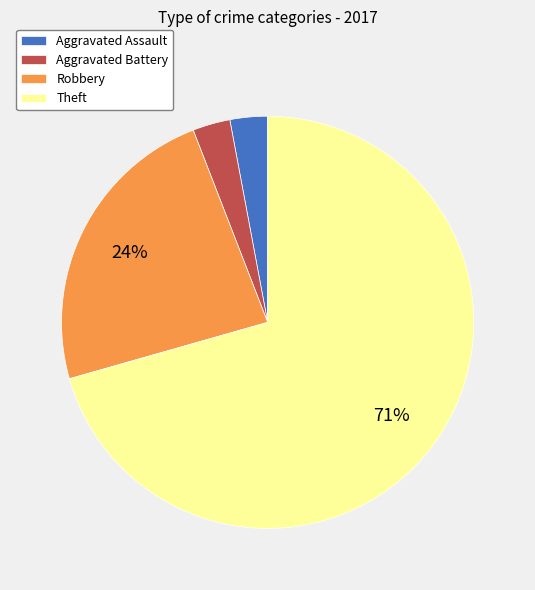

True or false: Robbery accounts for 9% of the total.

False